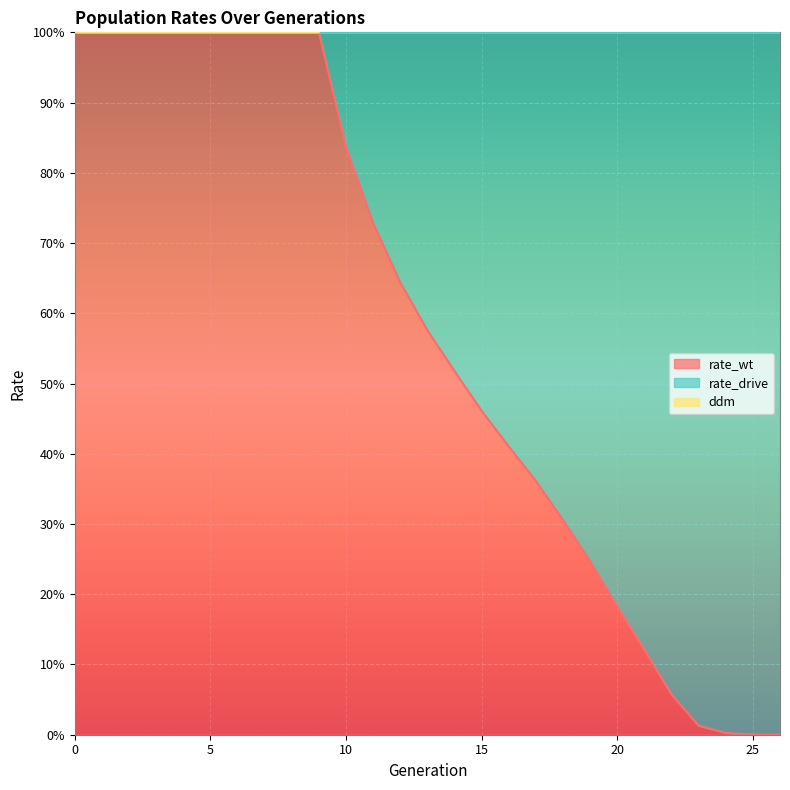

How many data points in rate_drive are above 1?

17